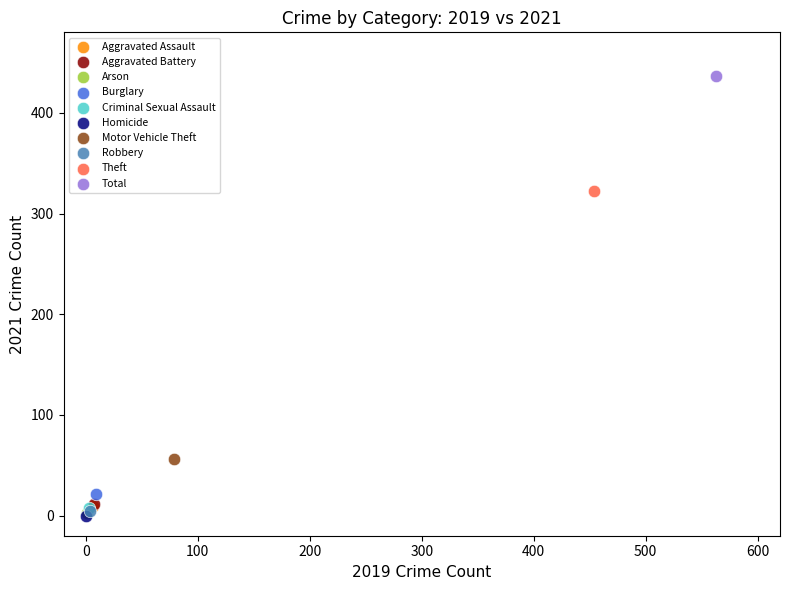

What are all the series names shown in the legend?

Aggravated Assault, Aggravated Battery, Arson, Burglary, Criminal Sexual Assault, Homicide, Motor Vehicle Theft, Robbery, Theft, Total